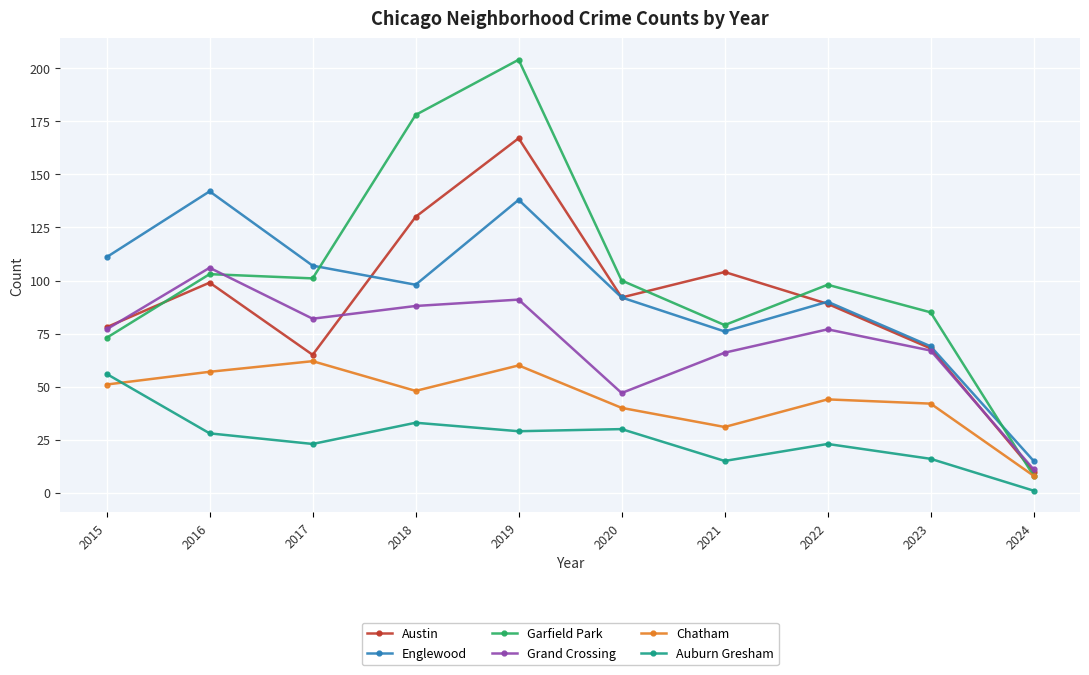

How many distinct data groups are displayed?

6